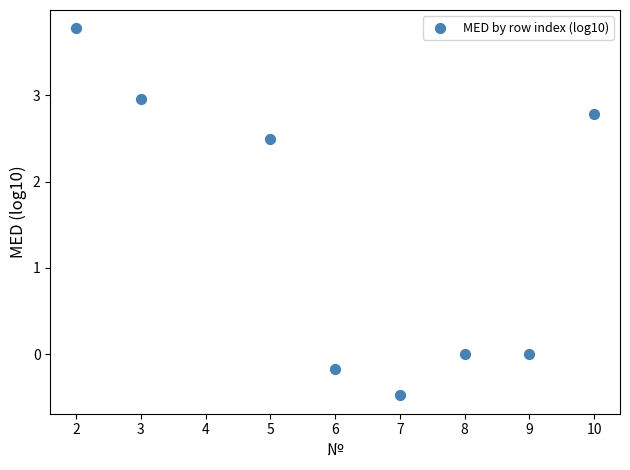

What is the range of Y values (max minus min)?

4.3